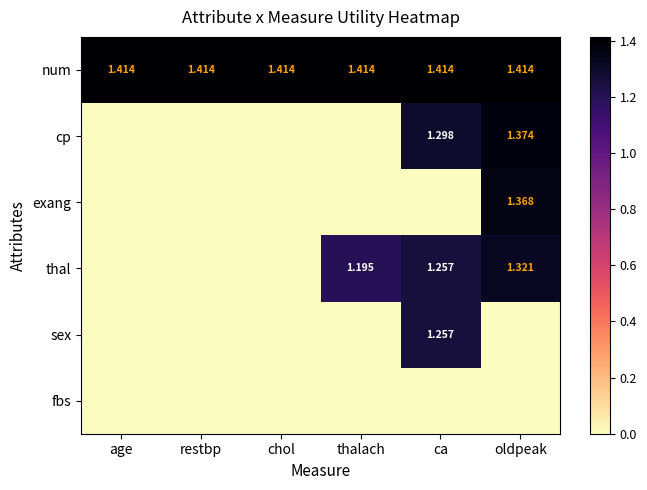

Where does the thal series first go above 1?

thalach